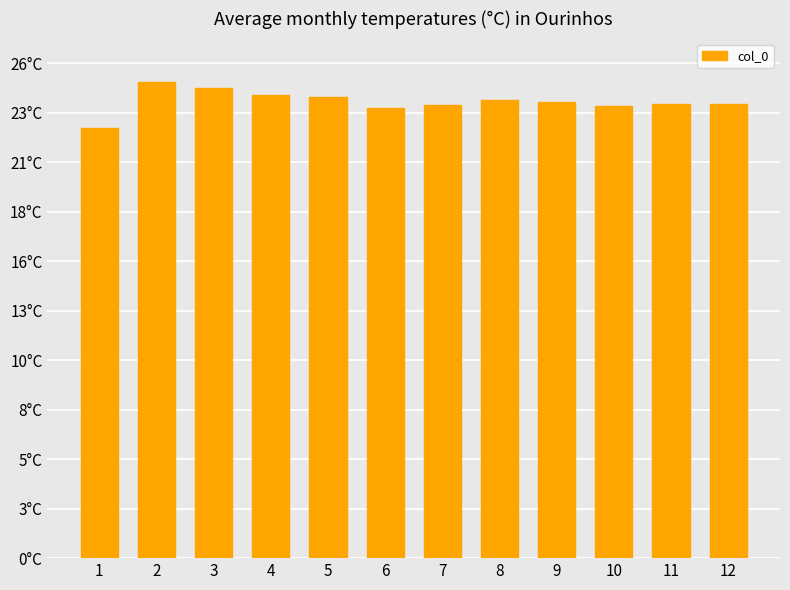

True or false: the data shows 0.6 at 8.

False